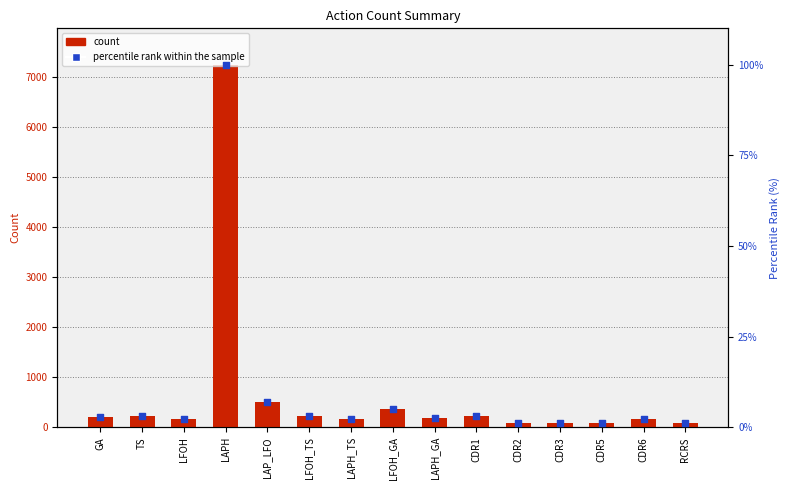

Which series has the largest total across all categories?

count